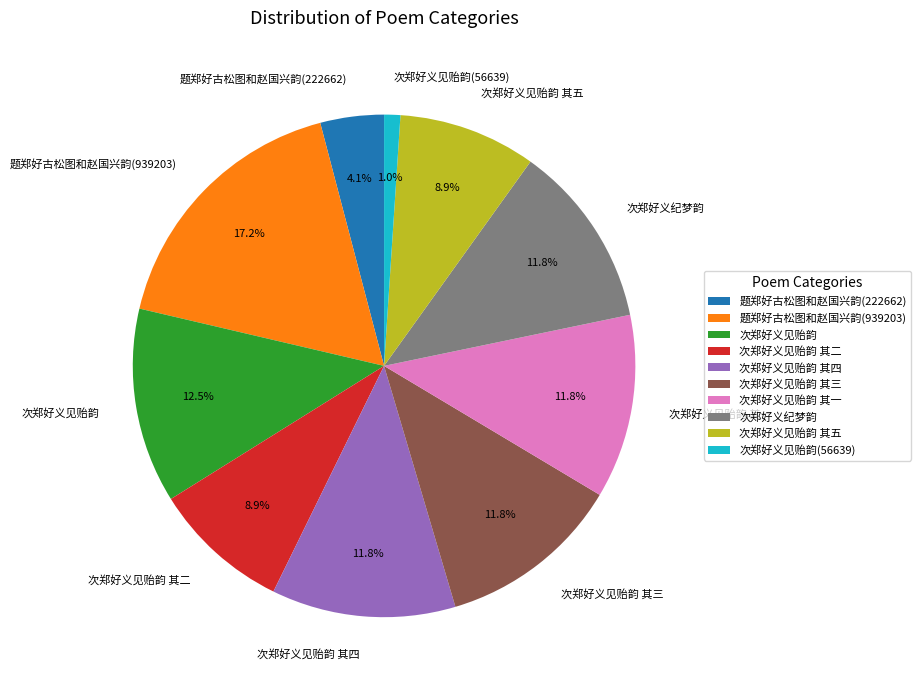

Does any single category account for the majority?

No